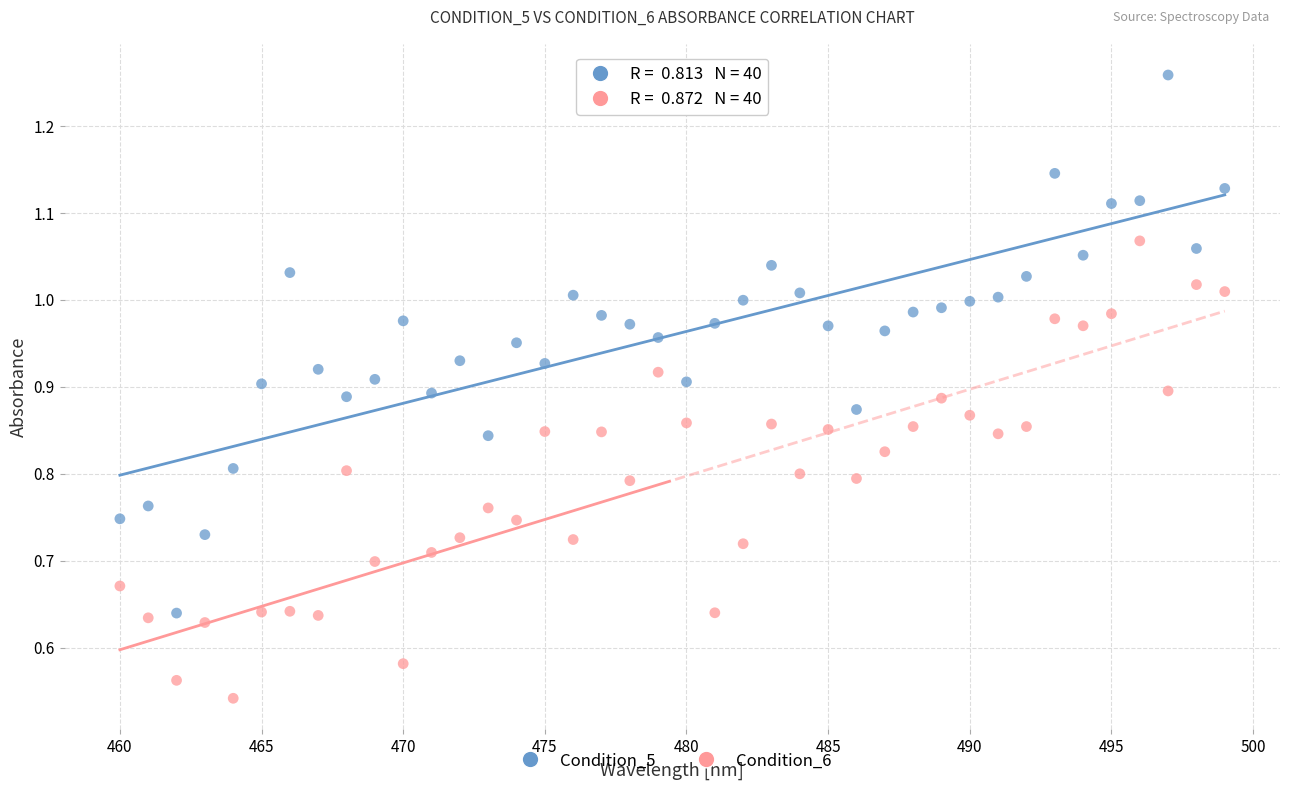

What is the X range (max minus min) for the scatter plot?

39.0